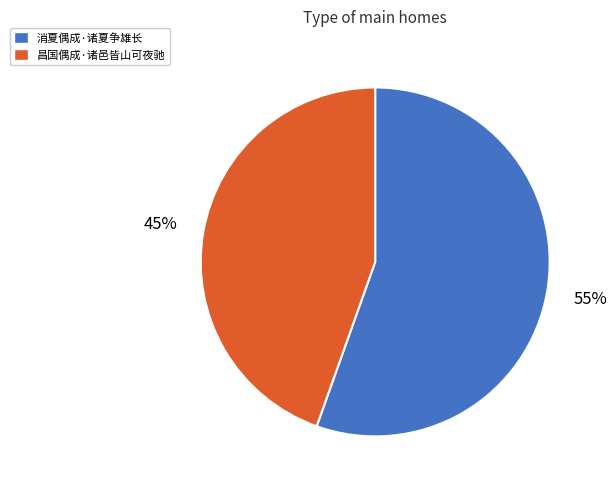

To the nearest percent, what portion does 昌国偶成·诸邑皆山可夜驰 represent?

45%